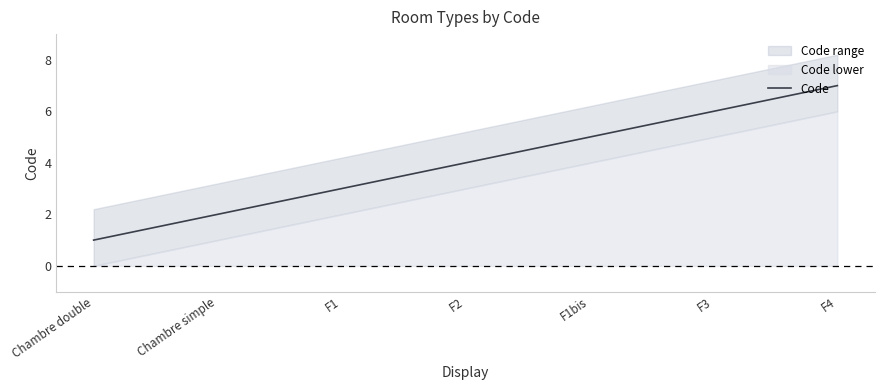

At which category does the chart reach its minimum across all series?

Chambre double